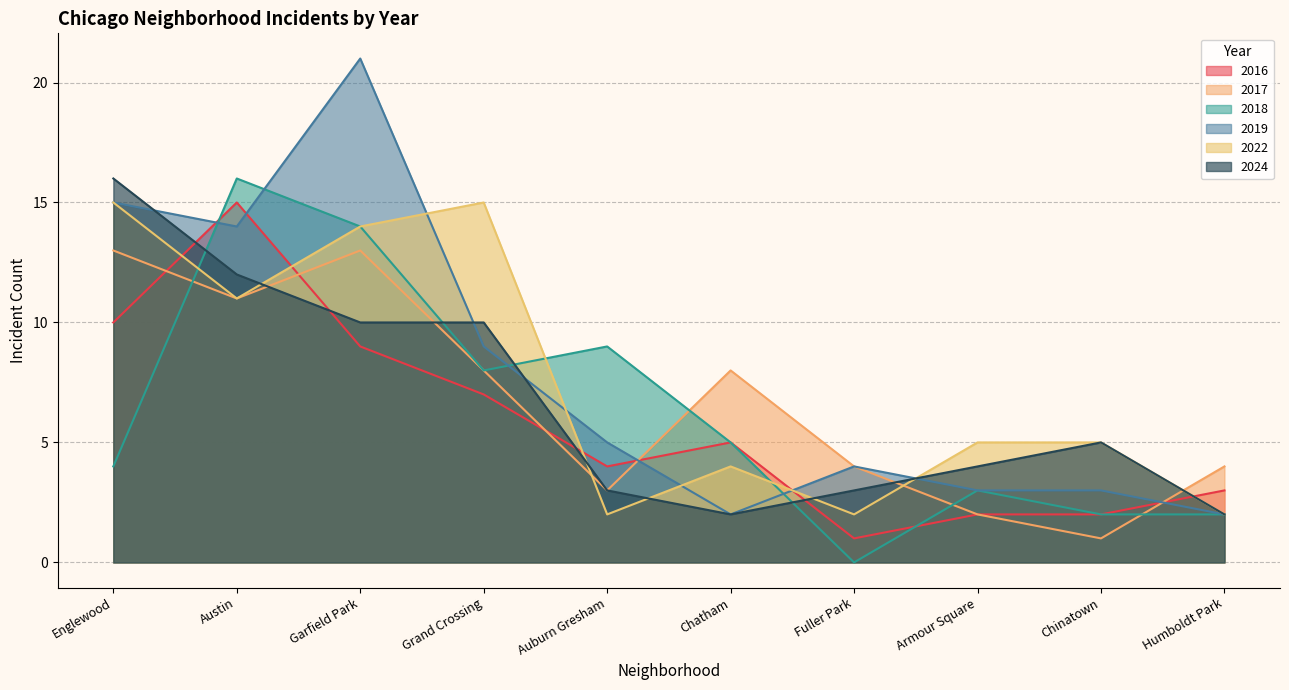

What is the difference between the maximum and minimum values in the 2018 series?

16